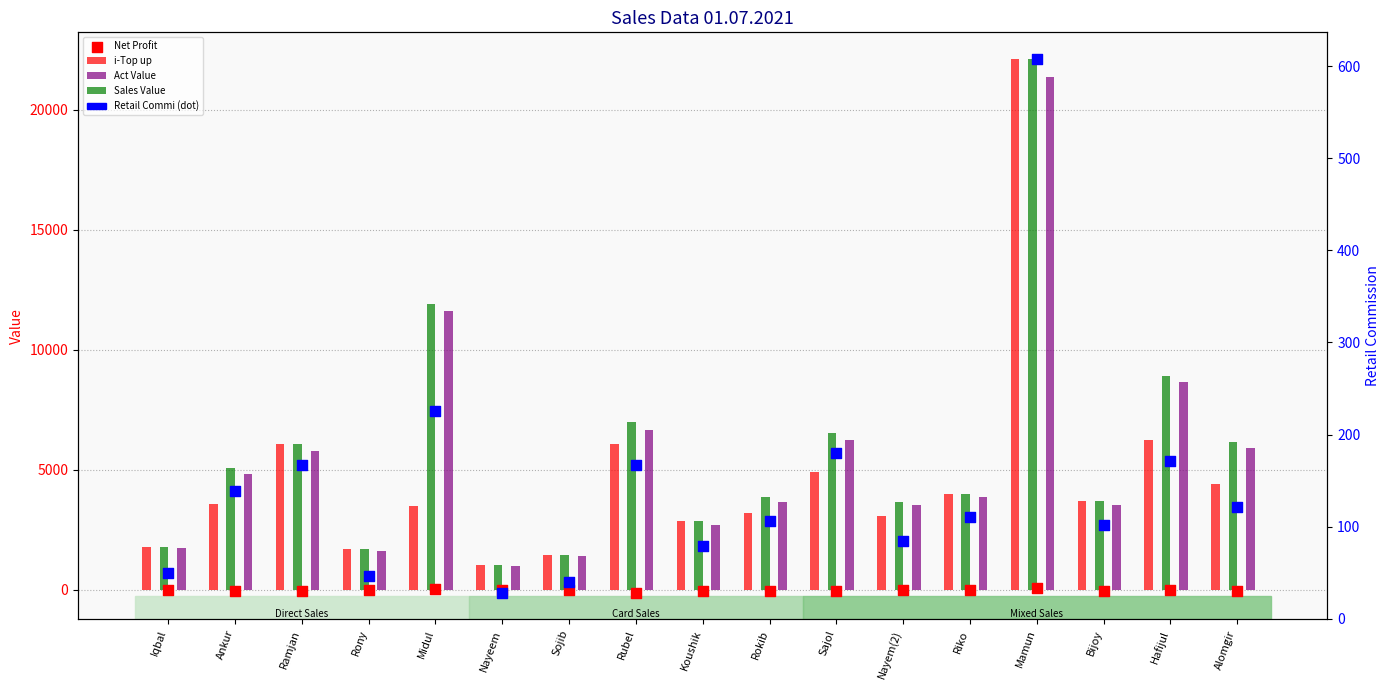

What are all the series names shown in the legend?

i-Top up, Act Value, Sales Value, Net Profit, Retail Commi